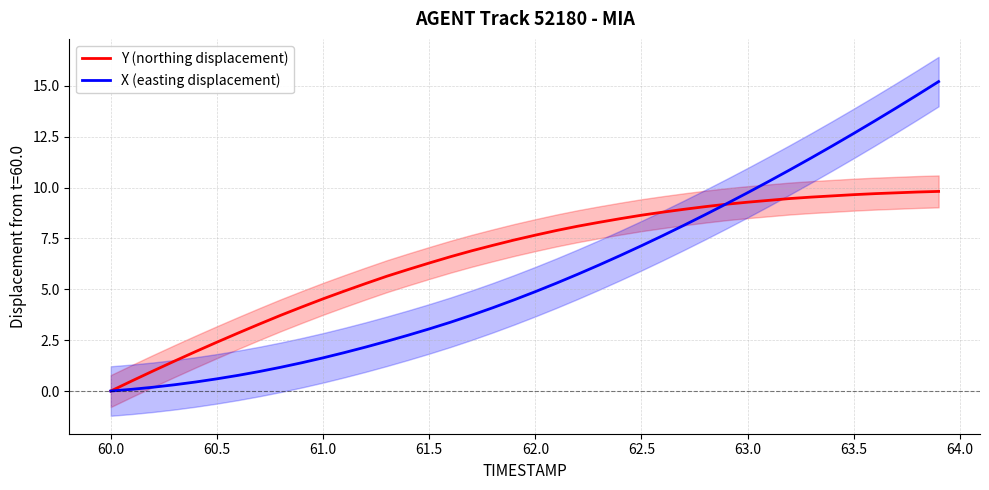

What is the maximum value for Y (northing displacement)?

9.8